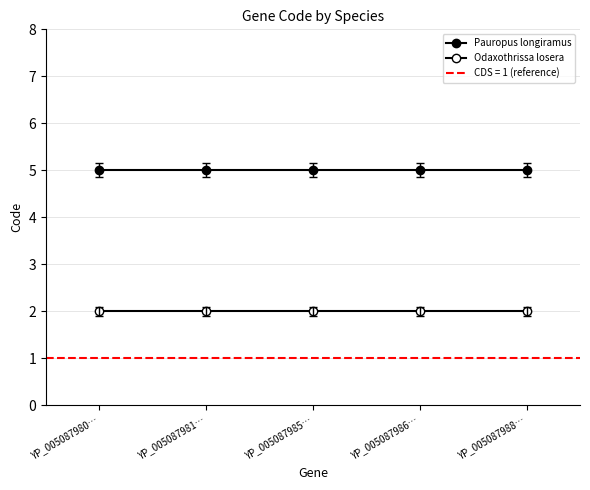

What is the total value across all series at YP_005087988…?

7